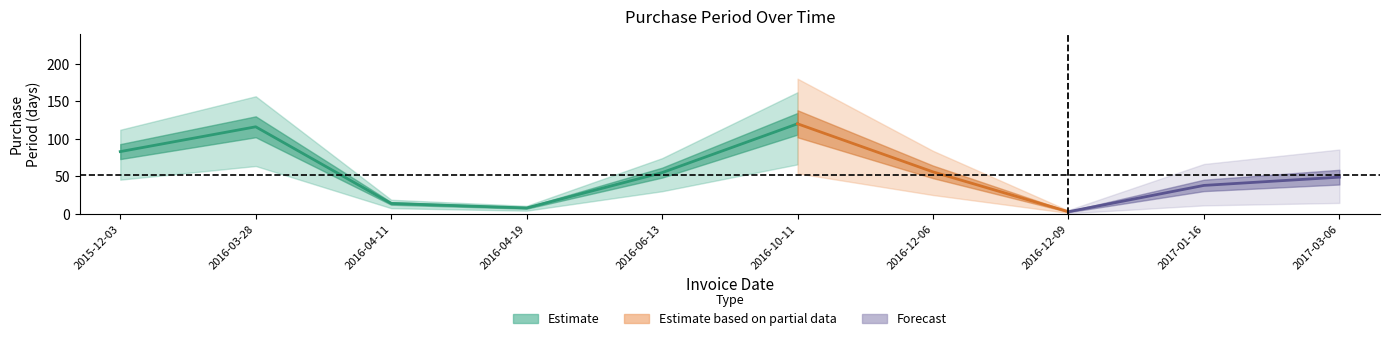

What is the greatest value displayed?

120